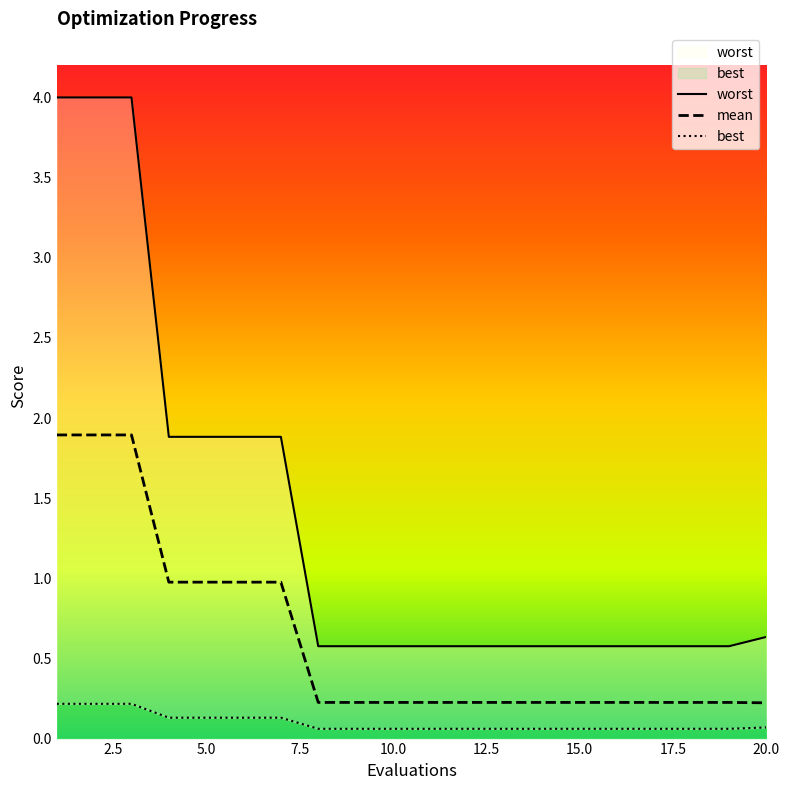

What is the highest value of the worst series?

4.0